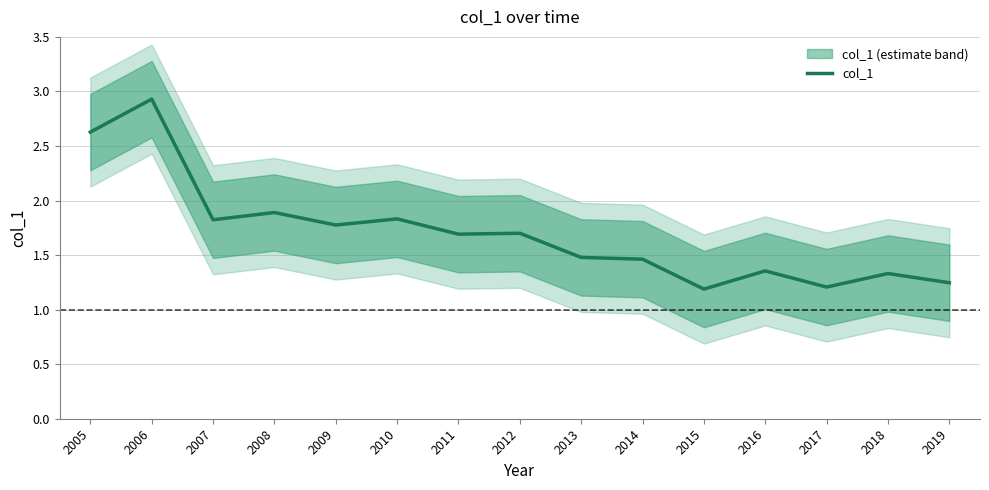

The chart shows a value of 1.8 at 2019. True or false?

False